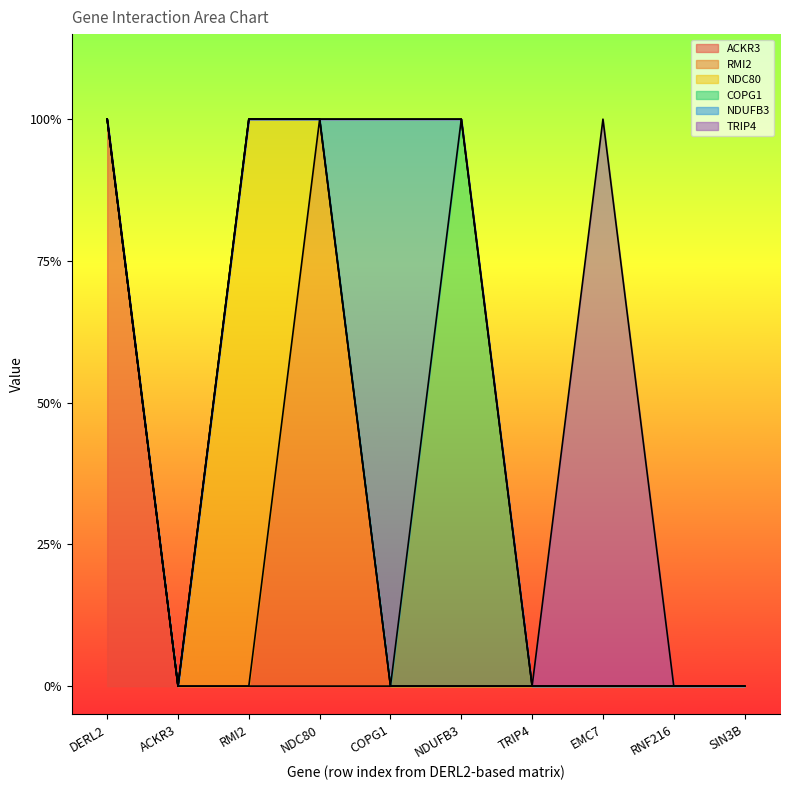

Is it true that NDUFB3 equals 0 at RNF216?

True